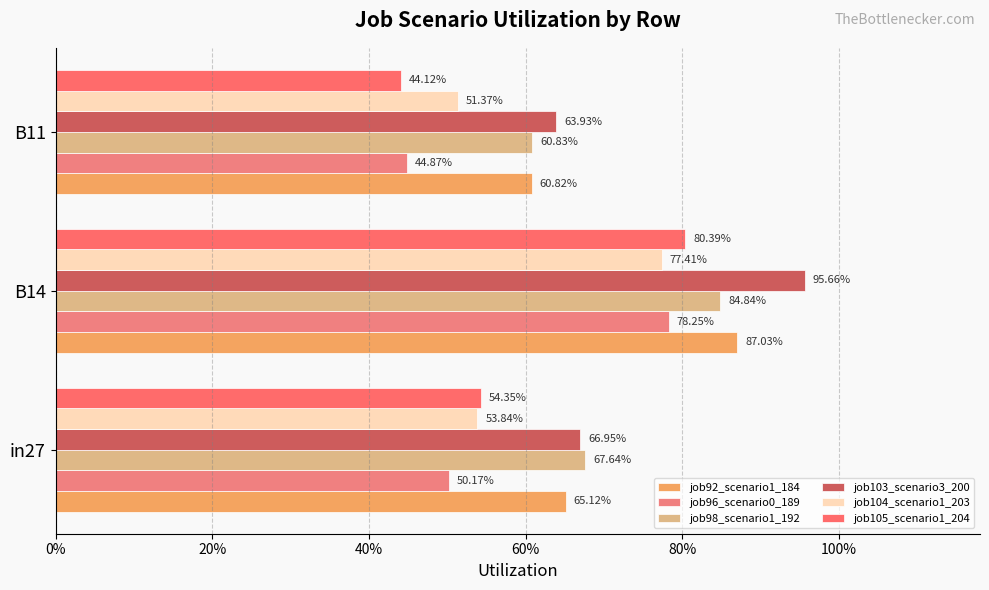

What is the difference between the maximum and minimum values in the job98_scenario1_192 series?

0.2